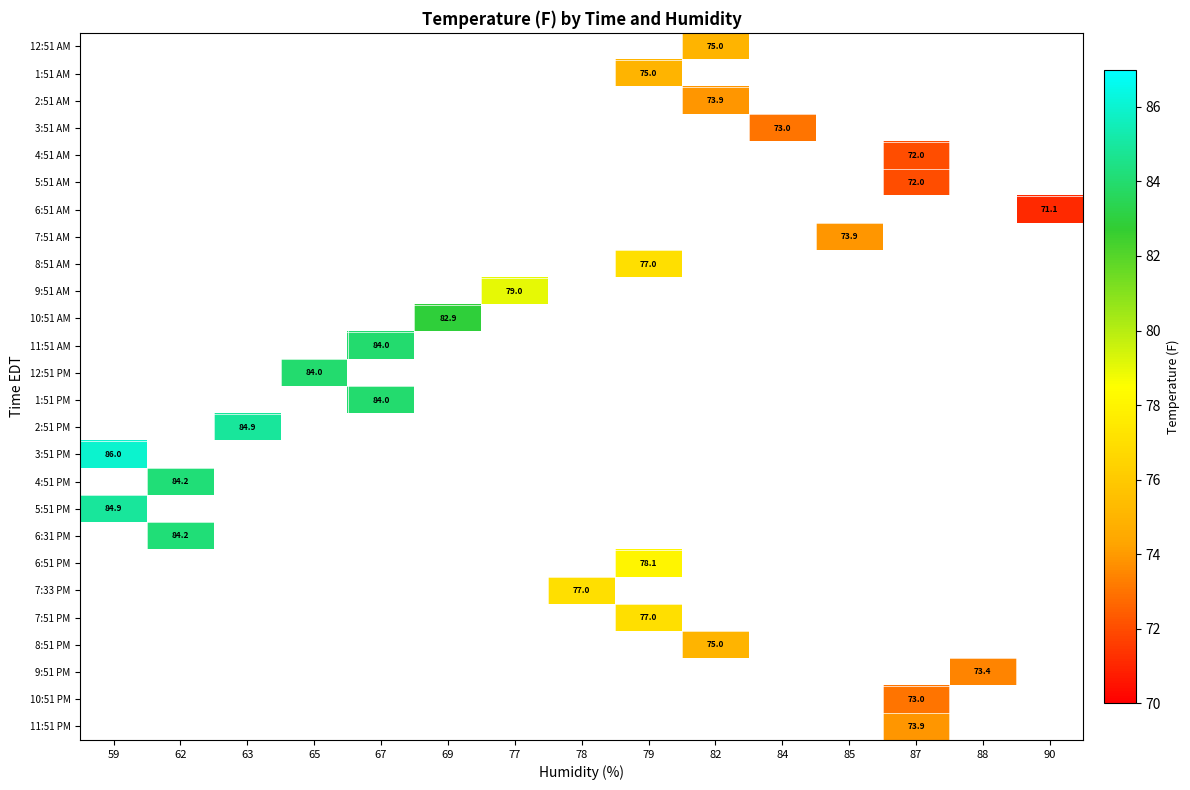

What is the maximum value shown in the chart?

86.0